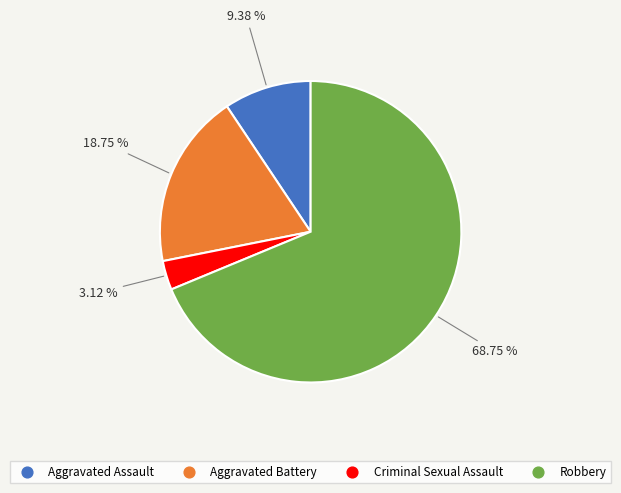

What is the ratio of the value at Aggravated Battery to the value at Aggravated Assault?

2.0